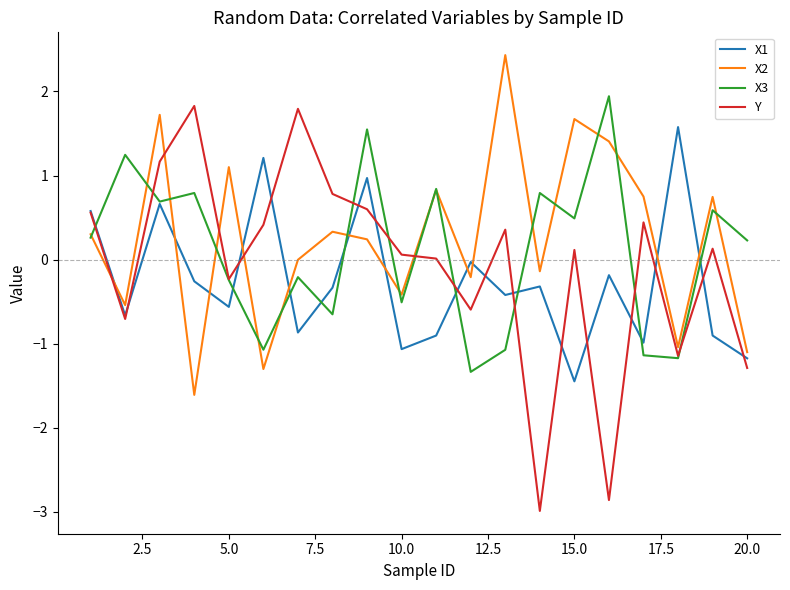

Which series ends up on top after the final intersection of Y and X2?

X2